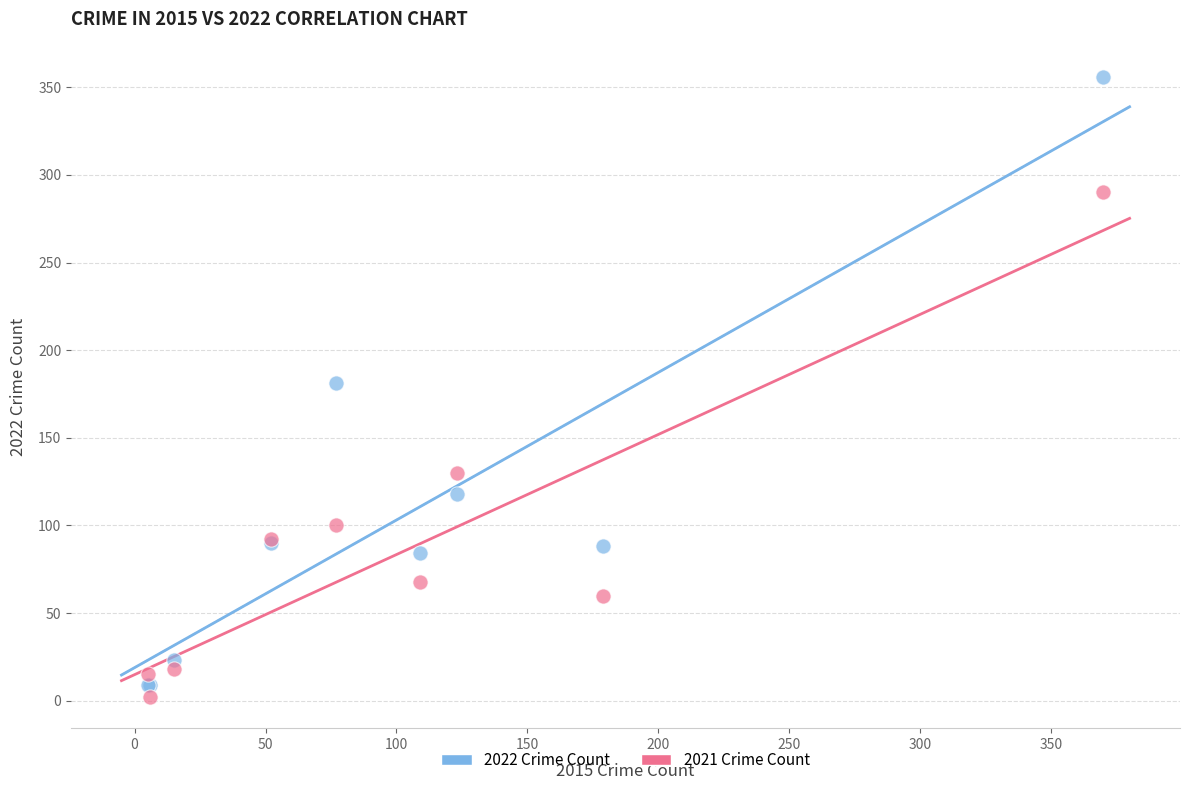

What are all the series names shown in the legend?

2022 Crime Count, 2021 Crime Count